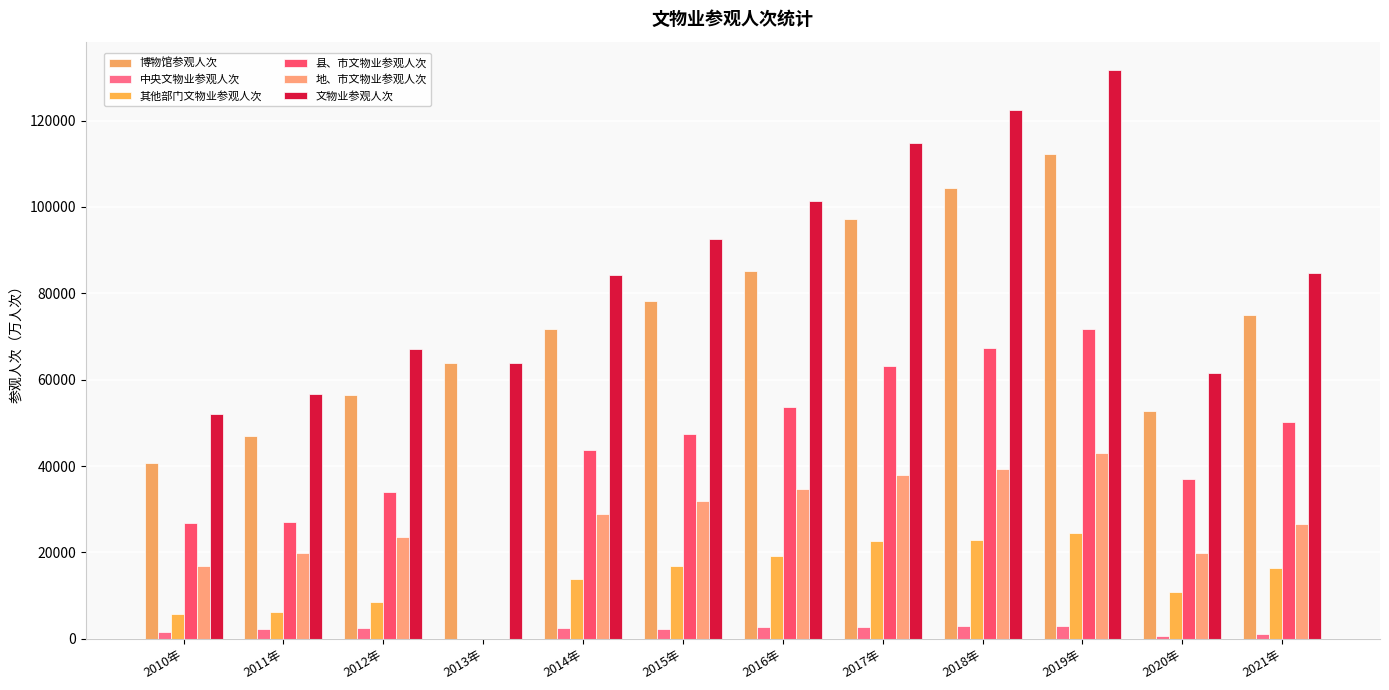

The 地、市文物业参观人次 series shows 52165.6 at 2014年. True or false?

False